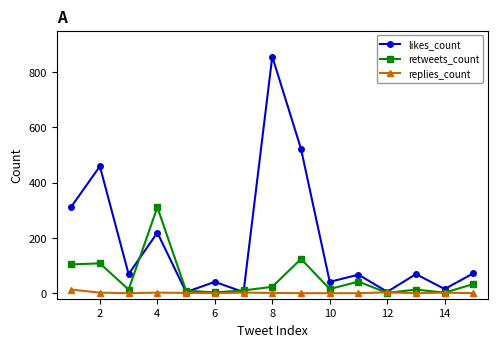

What is the maximum value for retweets_count?

311